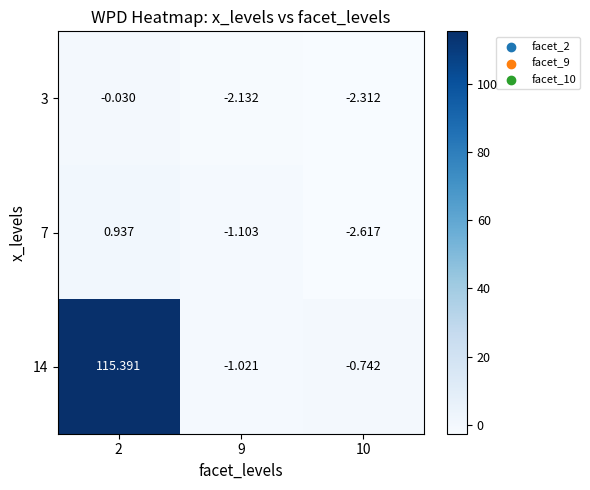

Count the number of data series in this chart.

3